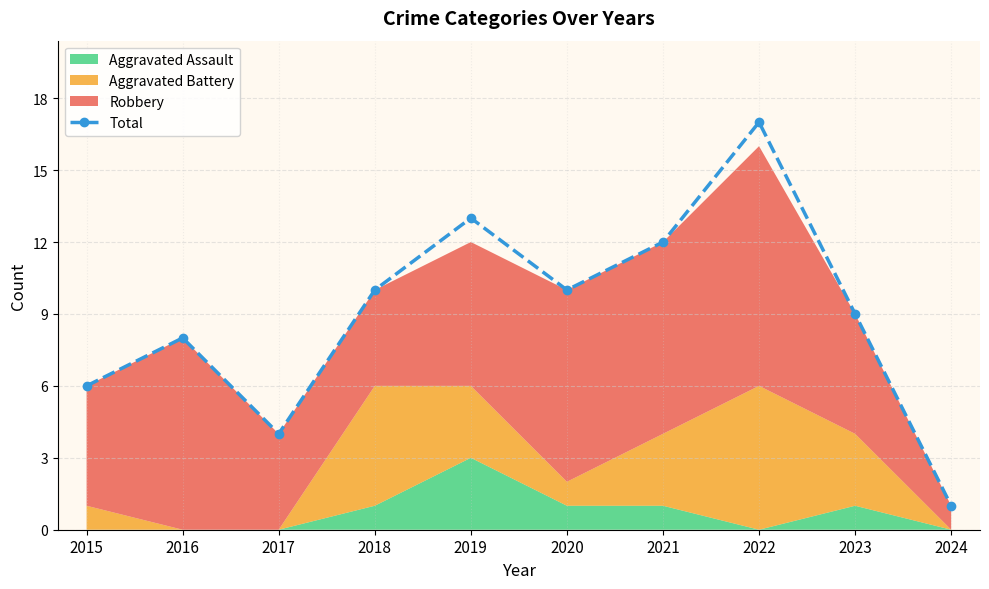

The chart shows a value of 6 at 2015. True or false?

True